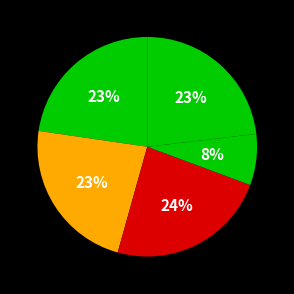

How many slices are in this pie chart?

5